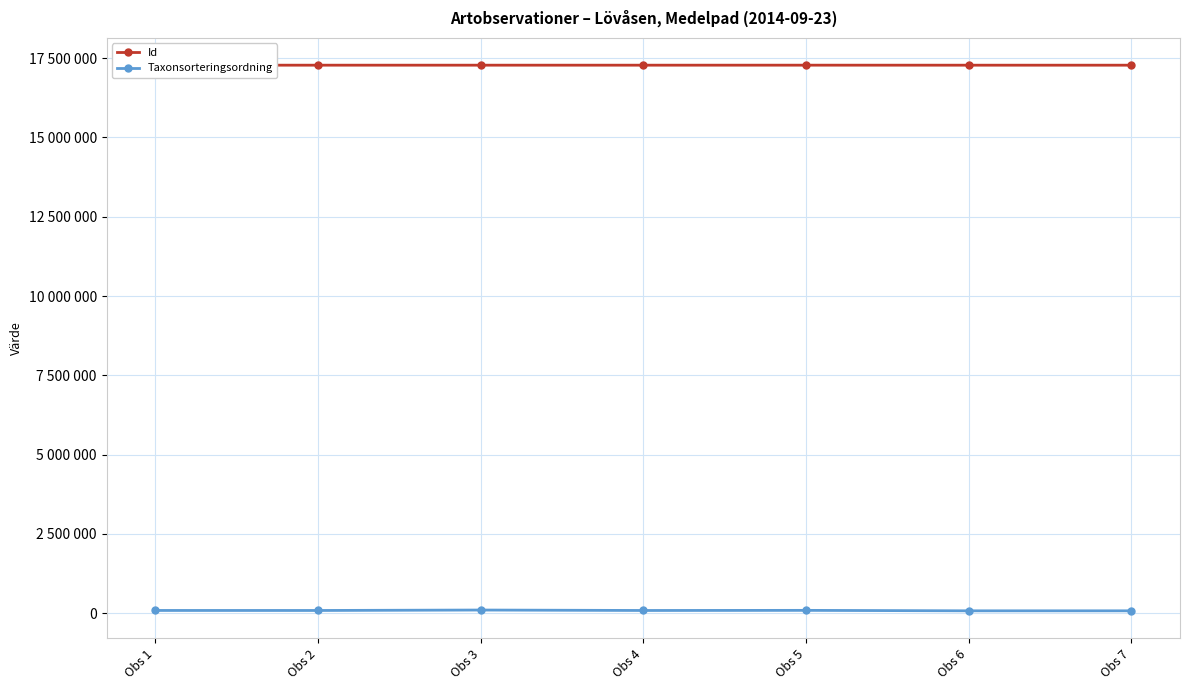

Which has a higher value, Obs 2 or Obs 3?

Obs 3